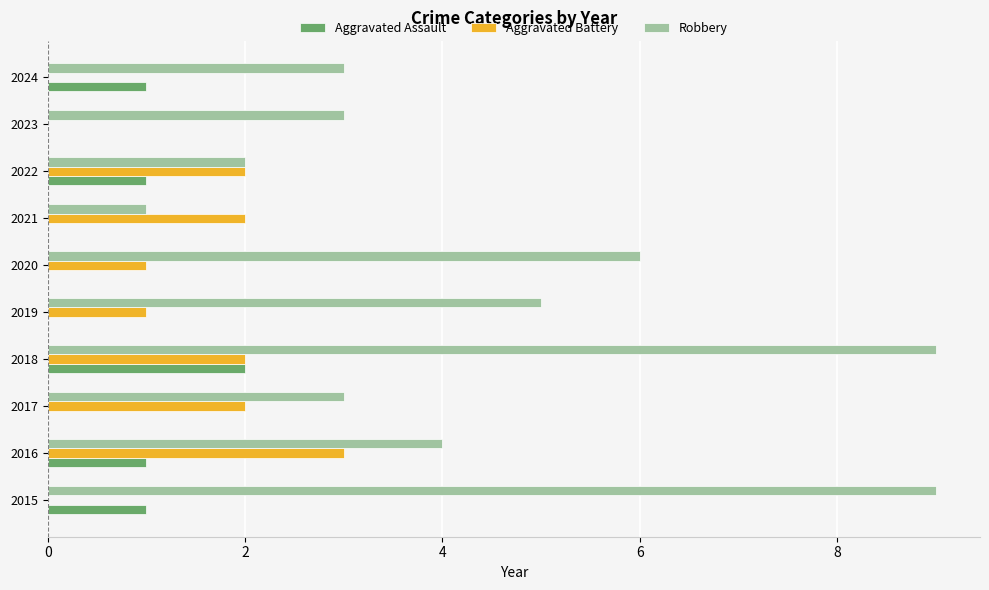

The Aggravated Assault series shows 1 at 2024. True or false?

True